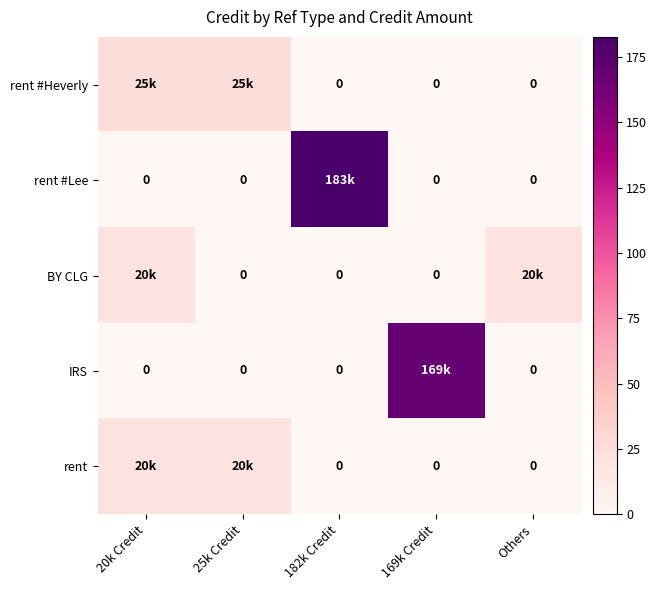

At how many categories does at least one series exceed 75?

2